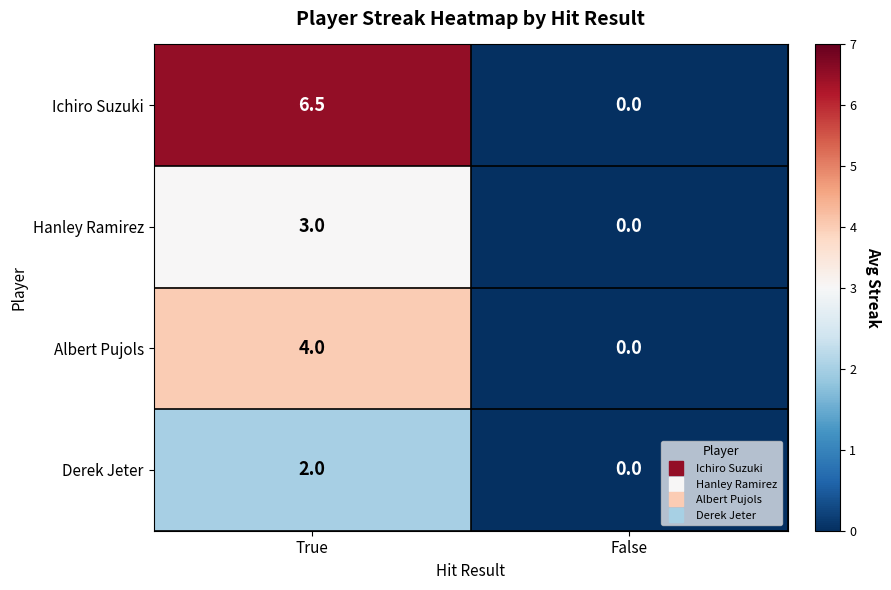

Is it true that Derek Jeter equals -0.7 at False?

False